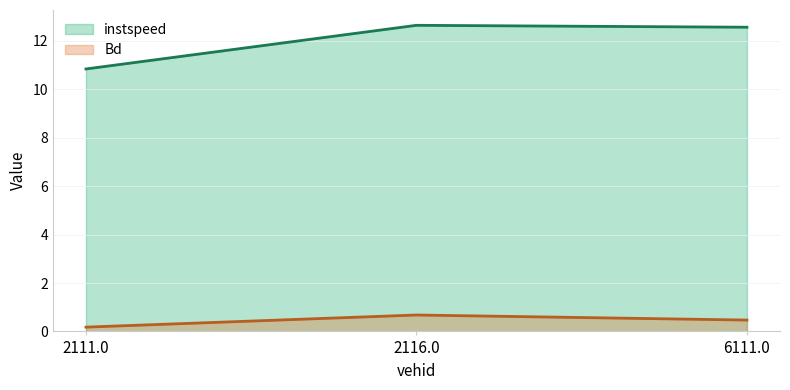

Reading right to left, what are all the values shown in this chart?

instspeed: 6111.0=12.6	2116.0=12.6	2111.0=10.8
Bd: 6111.0=0.5	2116.0=0.7	2111.0=0.2